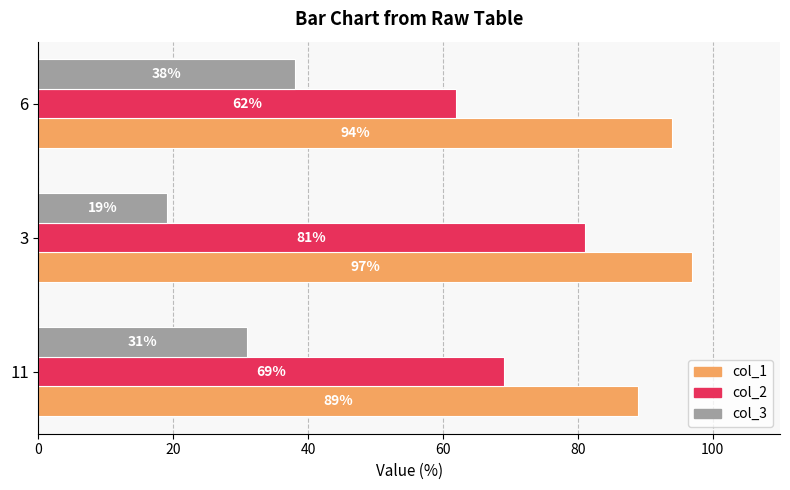

How many col_3 values are between 19 and 38?

3